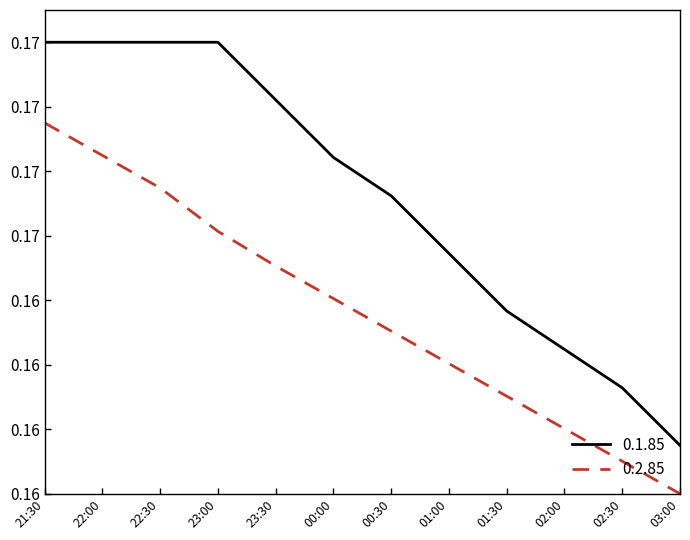

The value of 0.2.85 at 00:00 is 0.2. True or false?

True